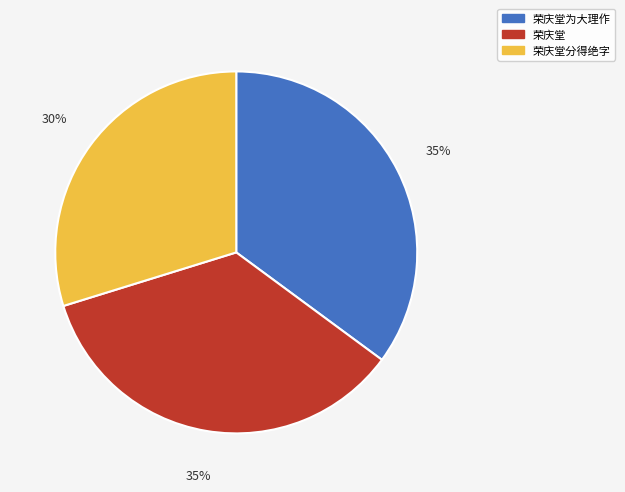

To the nearest percent, what portion does 荣庆堂分得绝字 represent?

30%